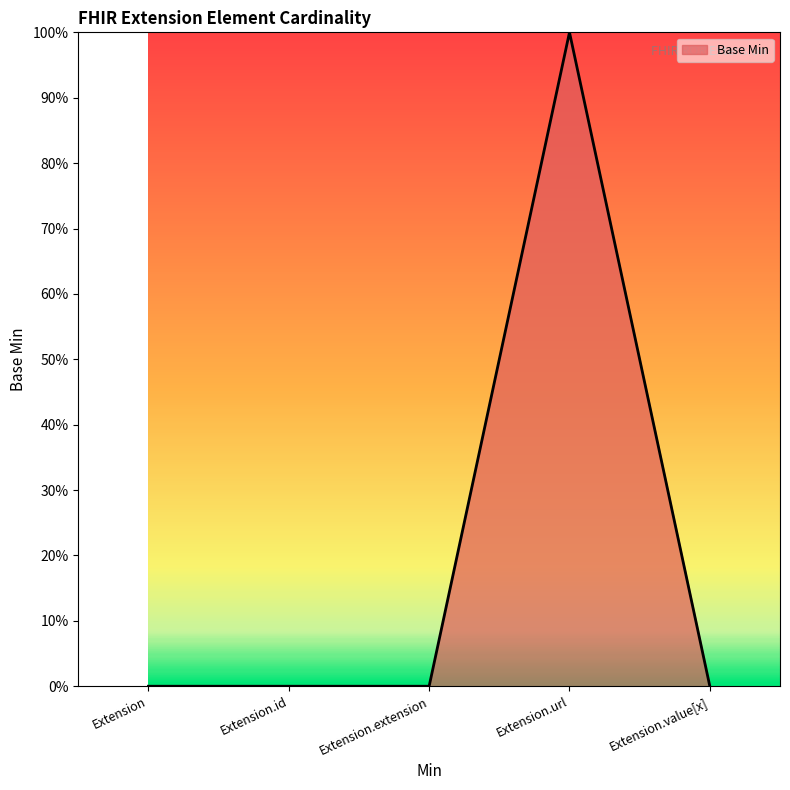

Between Extension.extension and Extension.value[x], which is larger?

Extension.extension